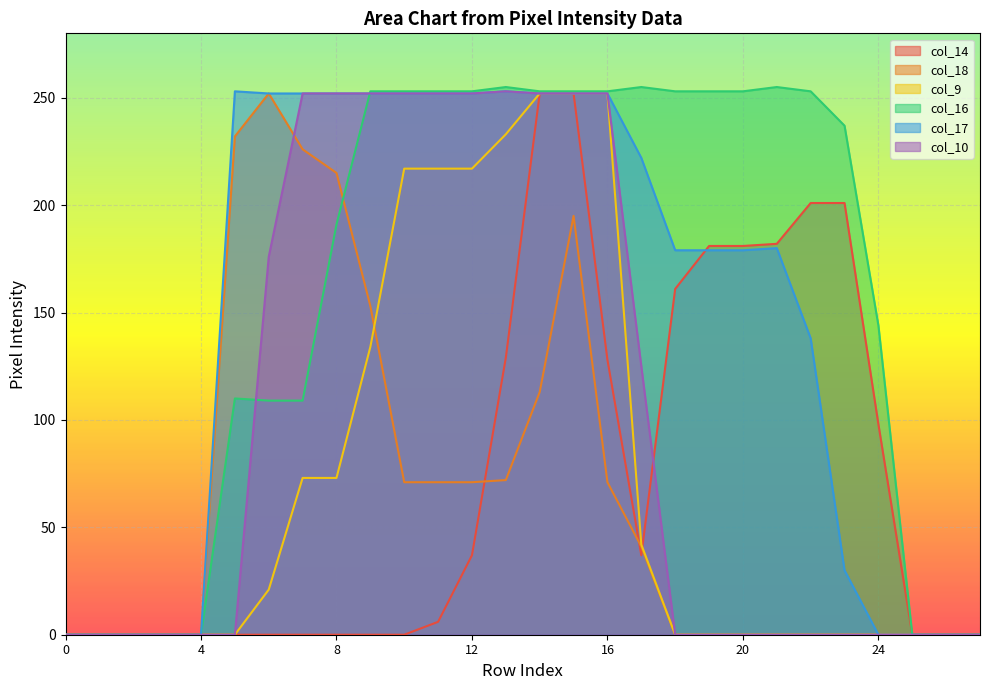

Which series has the widest spread of values?

col_16